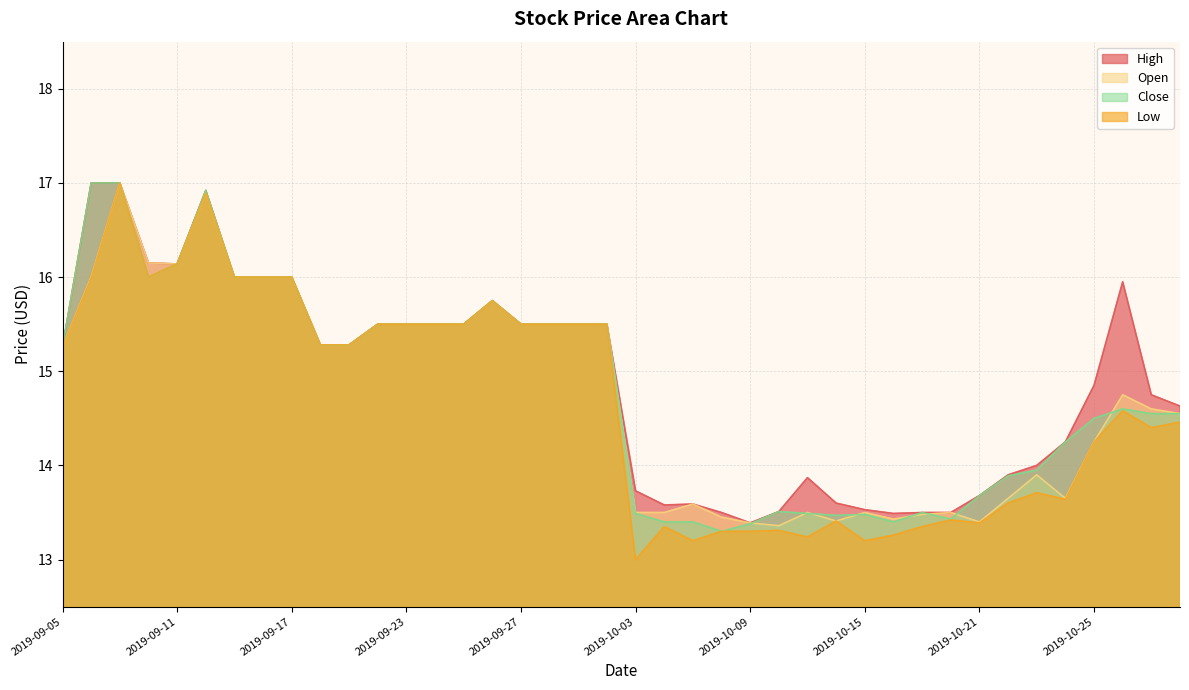

Between 2019-10-24 and 2019-10-25, which series saw the biggest shift?

Low